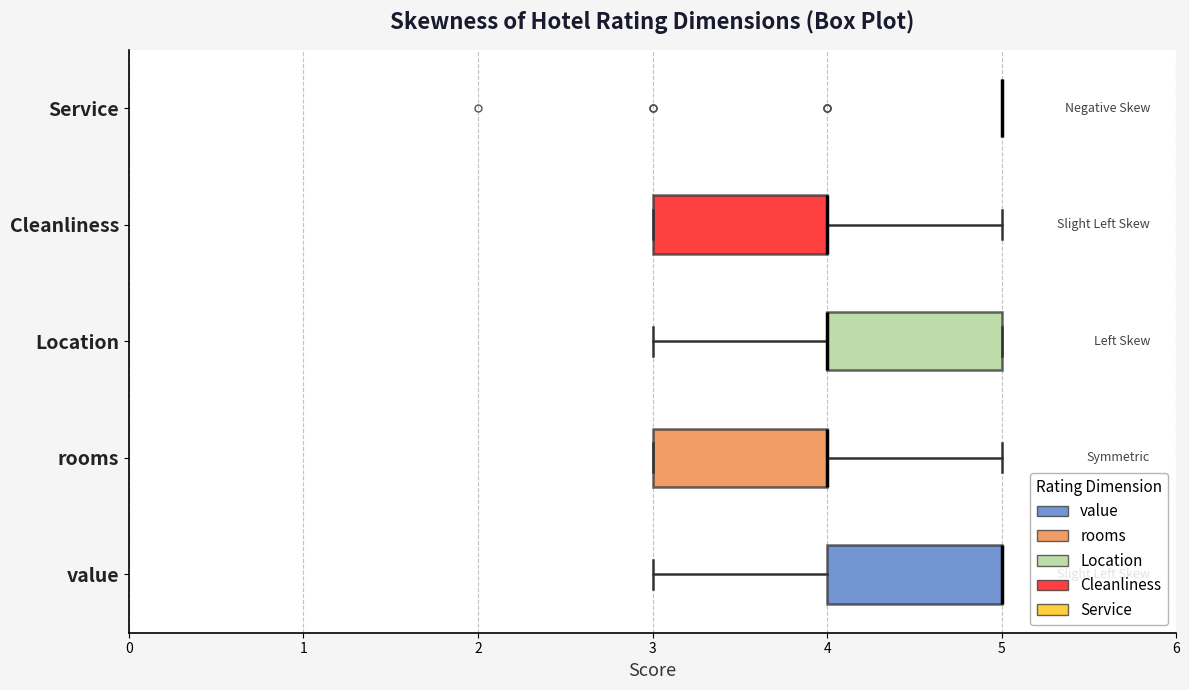

Reading bottom to top, read every box against the x-axis: the position of its median line, the range the box covers, and the ends of its whiskers. The values are not printed on the chart, so give them approximately, as read against the axis.

value: median 5 (drawn on the box's right edge), box 4 to 5, whiskers 3 to 5
rooms: median 4 (drawn on the box's right edge), box 3 to 4, whiskers 3 to 5
Location: median 4 (drawn on the box's left edge), box 4 to 5, whiskers 3 to 5
Cleanliness: median 4 (drawn on the box's right edge), box 3 to 4, whiskers 3 to 5
Service: box collapsed to a line at 5, whiskers 5 to 5